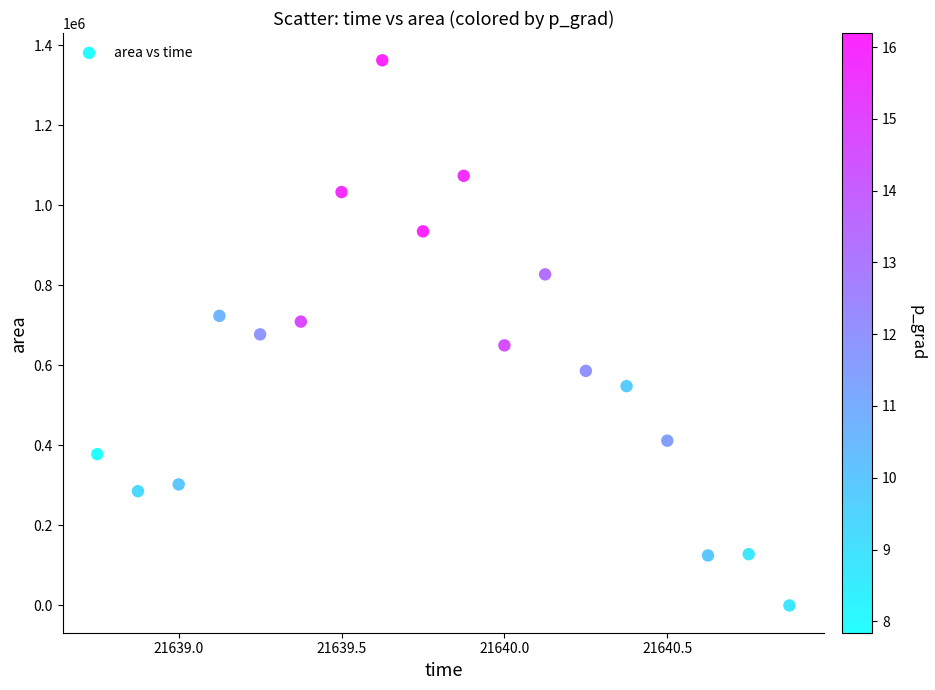

What is the range of Y values (max minus min)?

1362500